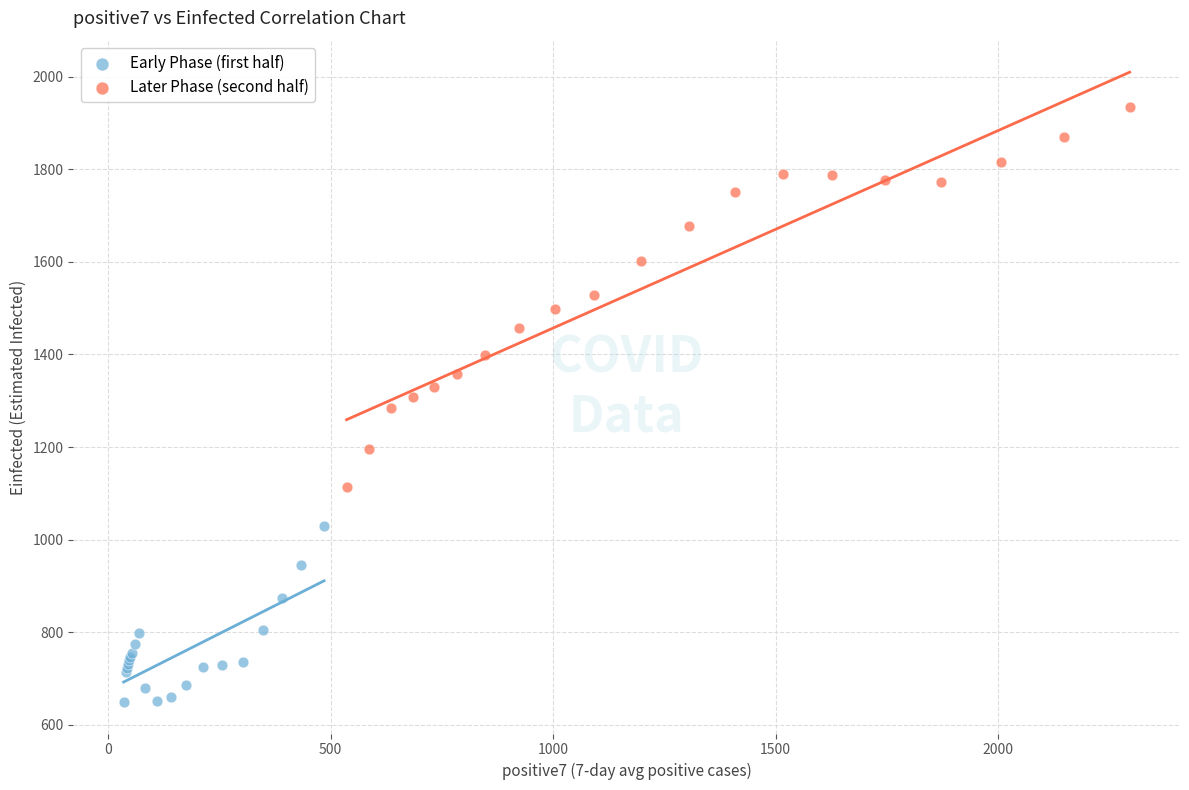

Which series contains the highest Y value?

Later Phase (second half)